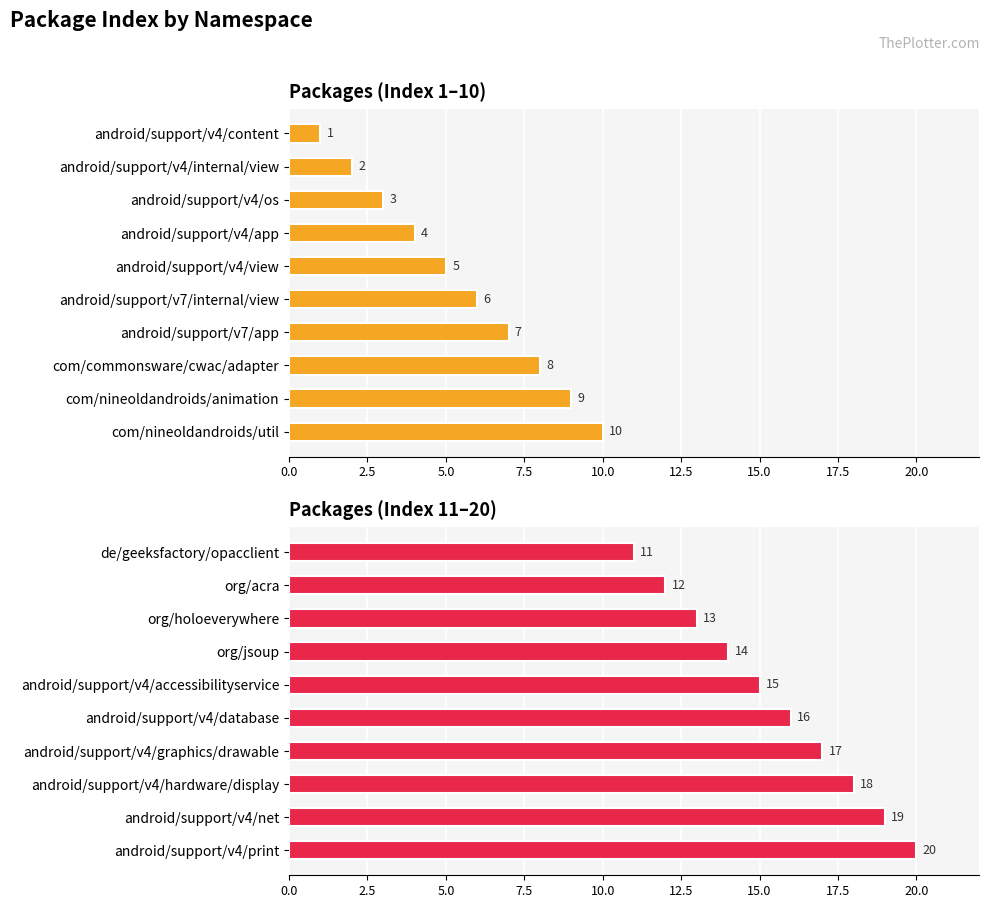

How many series are shown in this chart?

2